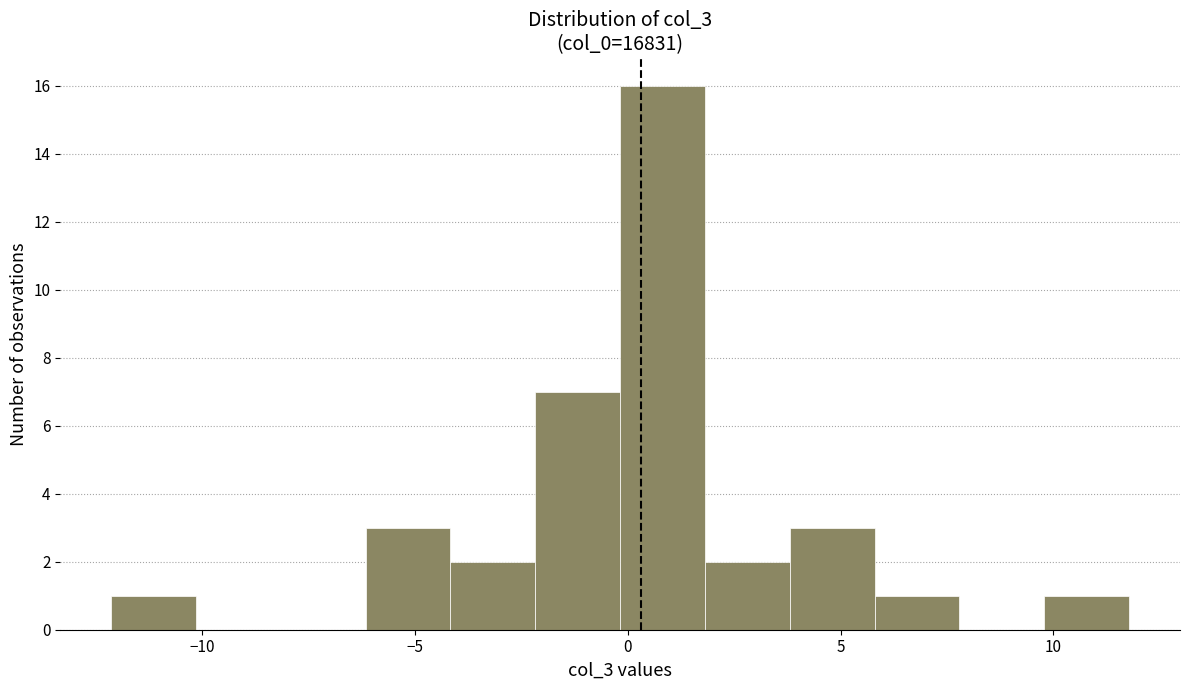

Around what value on the x-axis is the tallest bar? Give the approximate position of its centre, as read against the axis.

1.0